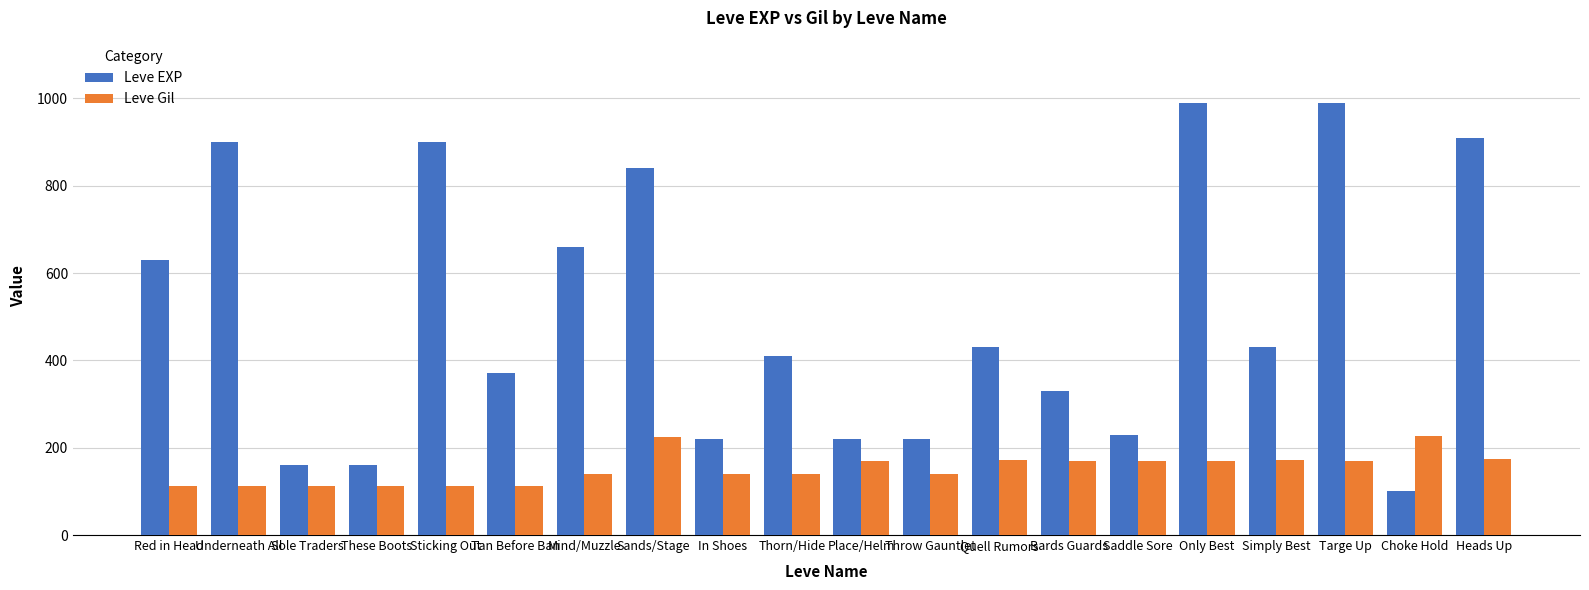

The value of Leve EXP at Sticking Out is 520. True or false?

False